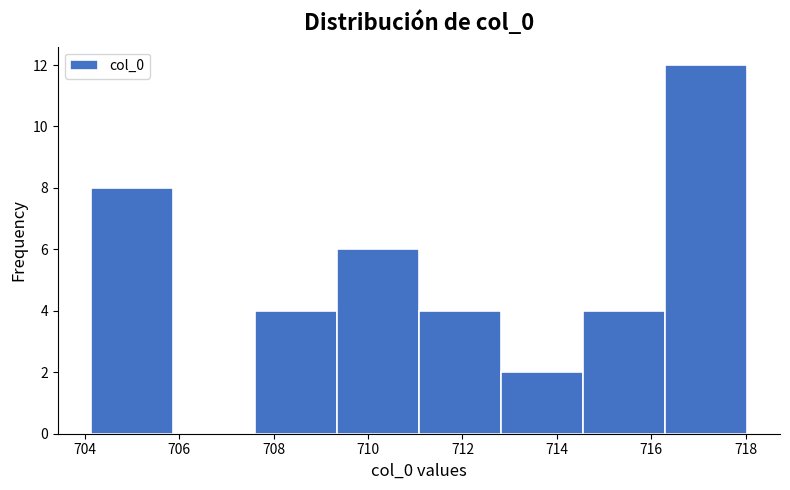

Over which range of the x-axis is the bar tallest?

716.2 to 718.0